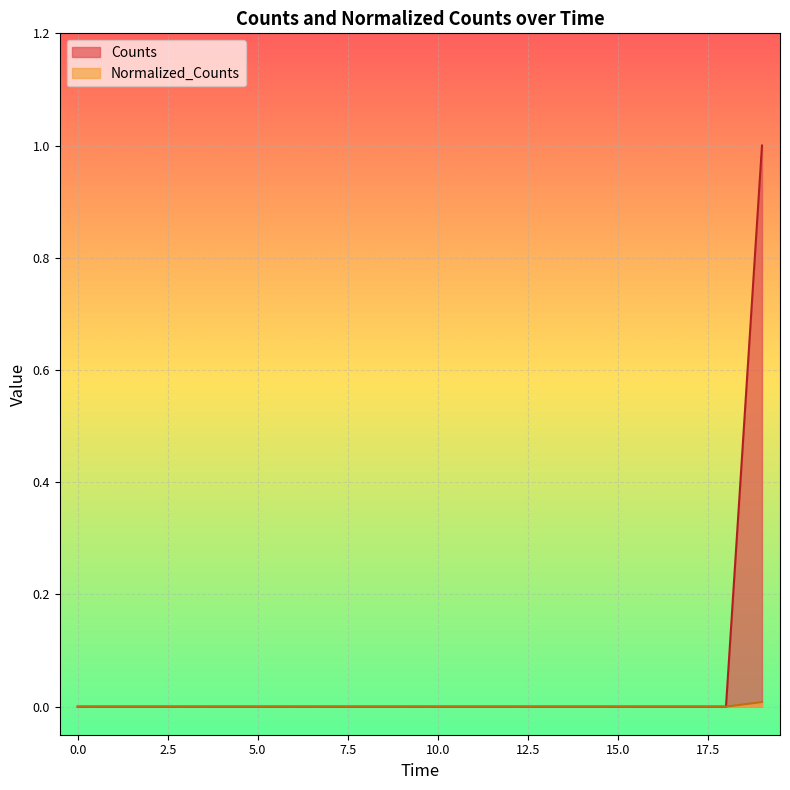

How many lines are shown in the chart?

2